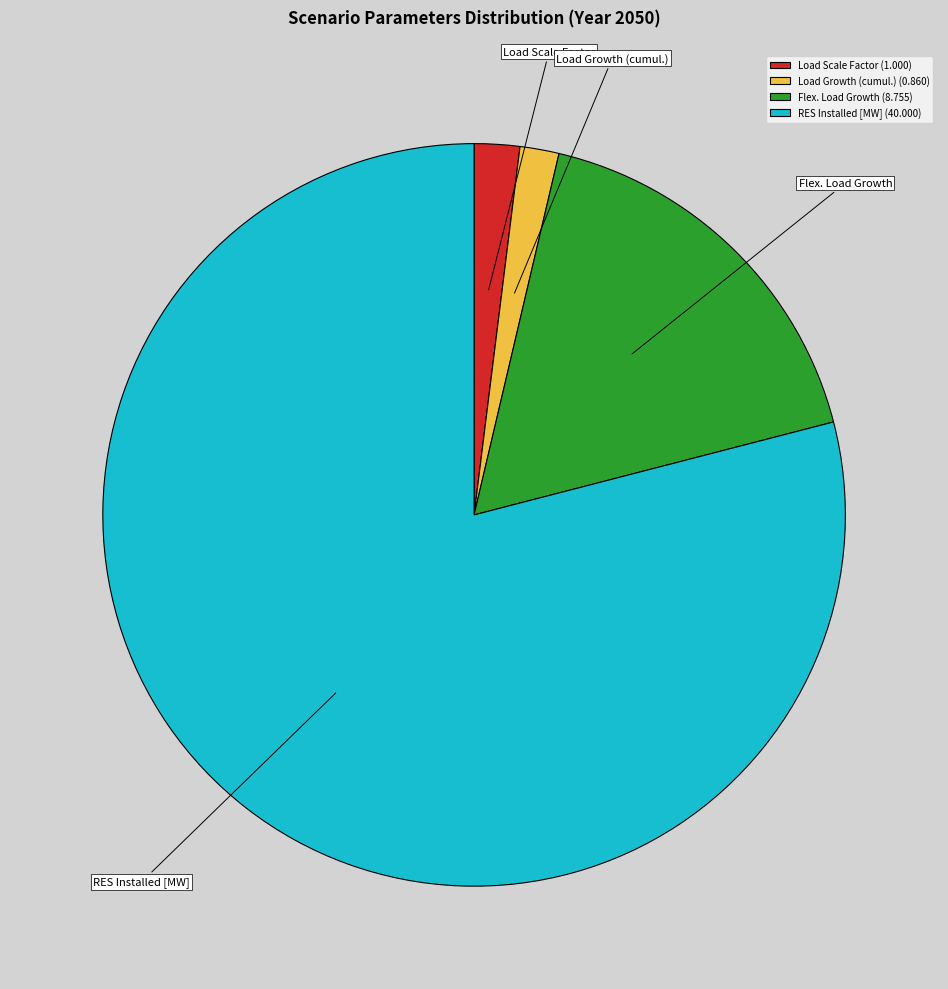

Does Flex. Load Growth represent more than half of the total?

No